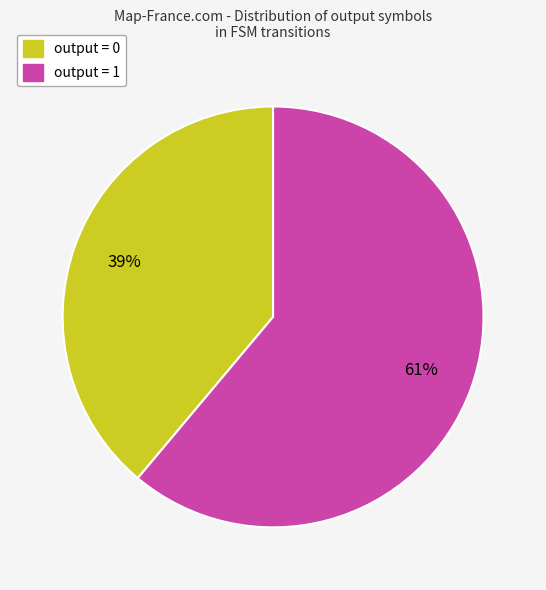

Is there a majority slice in this chart?

Yes